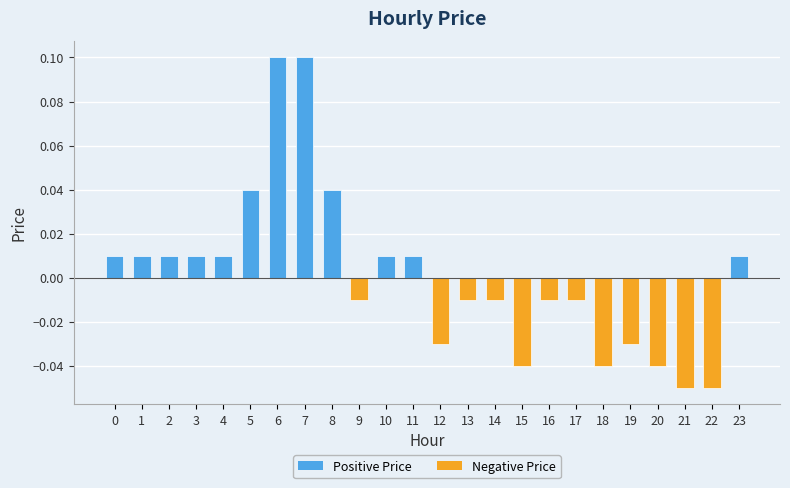

Which has a higher value, 20 or 10?

10